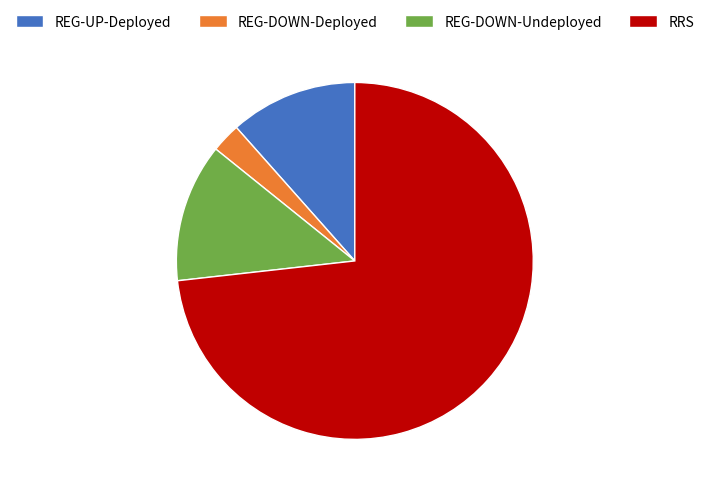

How many slices are in this pie chart?

4